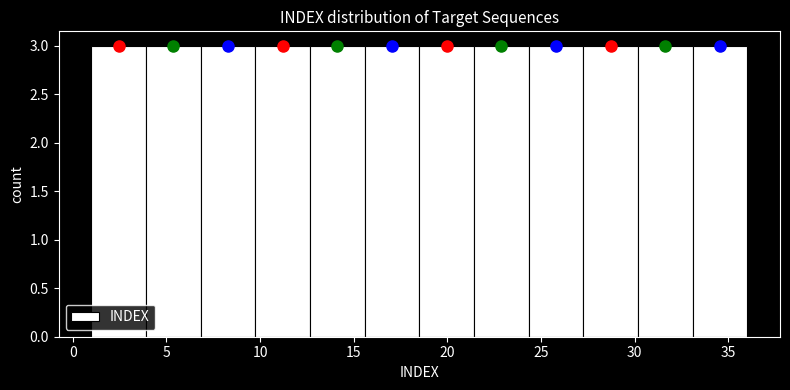

Reading left to right, transcribe this chart: for each bar, give the range it covers on the x-axis and its height. Neither the bar edges nor the heights are printed on the chart, so give them approximately, as read against the axes.

1.0 to 4.0: 3
4.0 to 7.0: 3
7.0 to 10.0: 3
10.0 to 12.5: 3
12.5 to 15.5: 3
15.5 to 18.5: 3
18.5 to 21.5: 3
21.5 to 24.5: 3
24.5 to 27.5: 3
27.5 to 30.0: 3
30.0 to 33.0: 3
33.0 to 36.0: 3